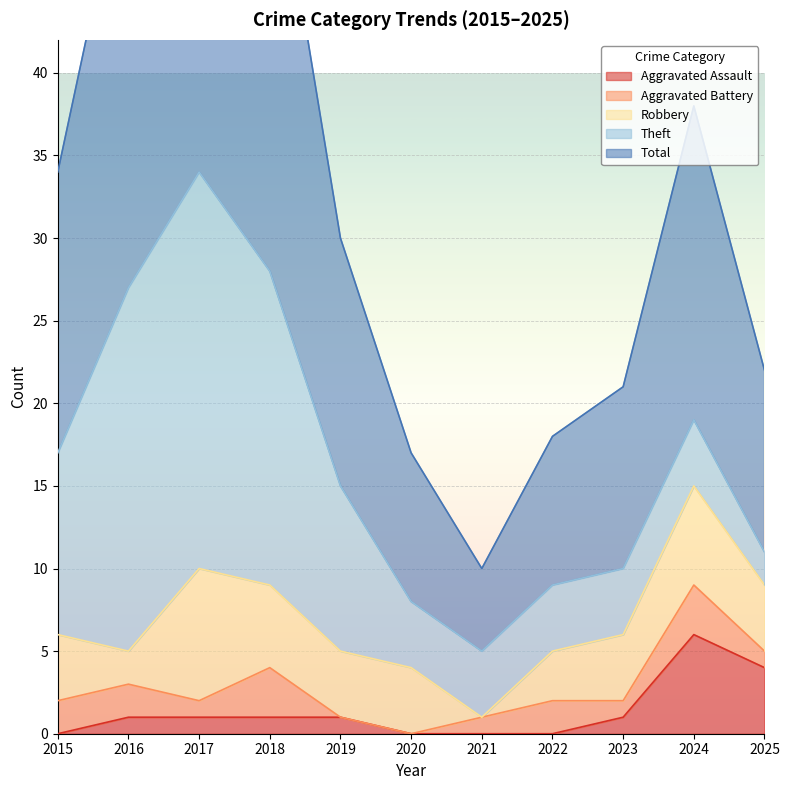

Reading left to right, extract all data points from this chart.

Aggravated Assault: 0	1	1	1	1	0	0	0	1	6	4
Aggravated Battery: 2	2	1	3	0	0	1	2	1	3	1
Robbery: 4	2	8	5	4	4	0	3	4	6	4
Theft: 11	22	24	19	10	4	4	4	4	4	2
Total: 17	27	35	28	15	9	5	9	11	19	11